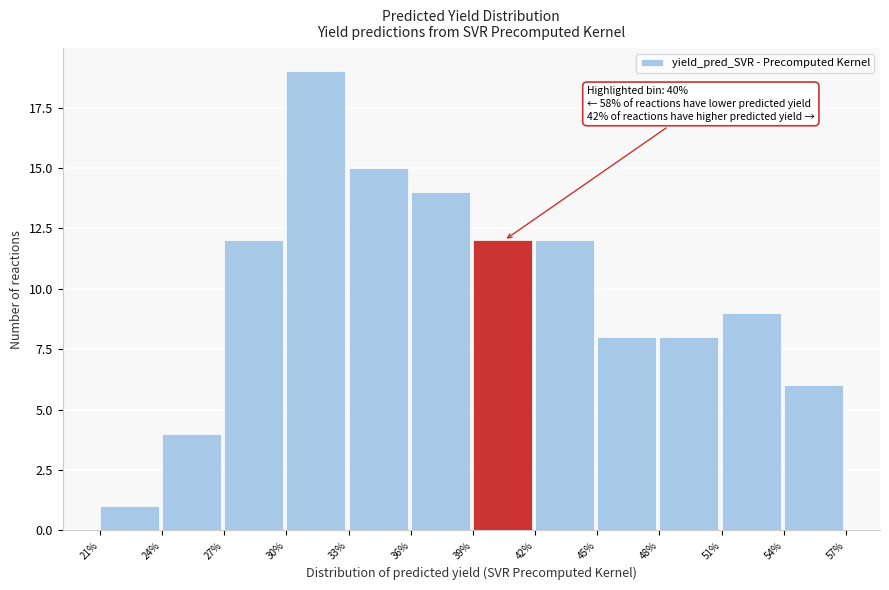

Which range on the x-axis has the tallest bar?

30% to 33%